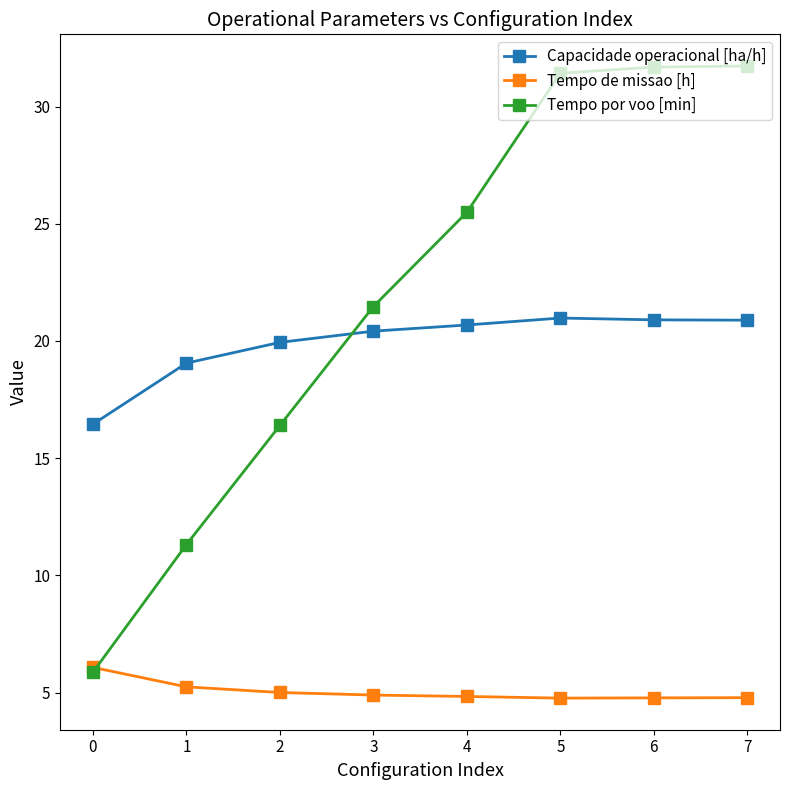

True or false: Tempo por voo [min] and Capacidade operacional [ha/h] intersect in this chart.

True